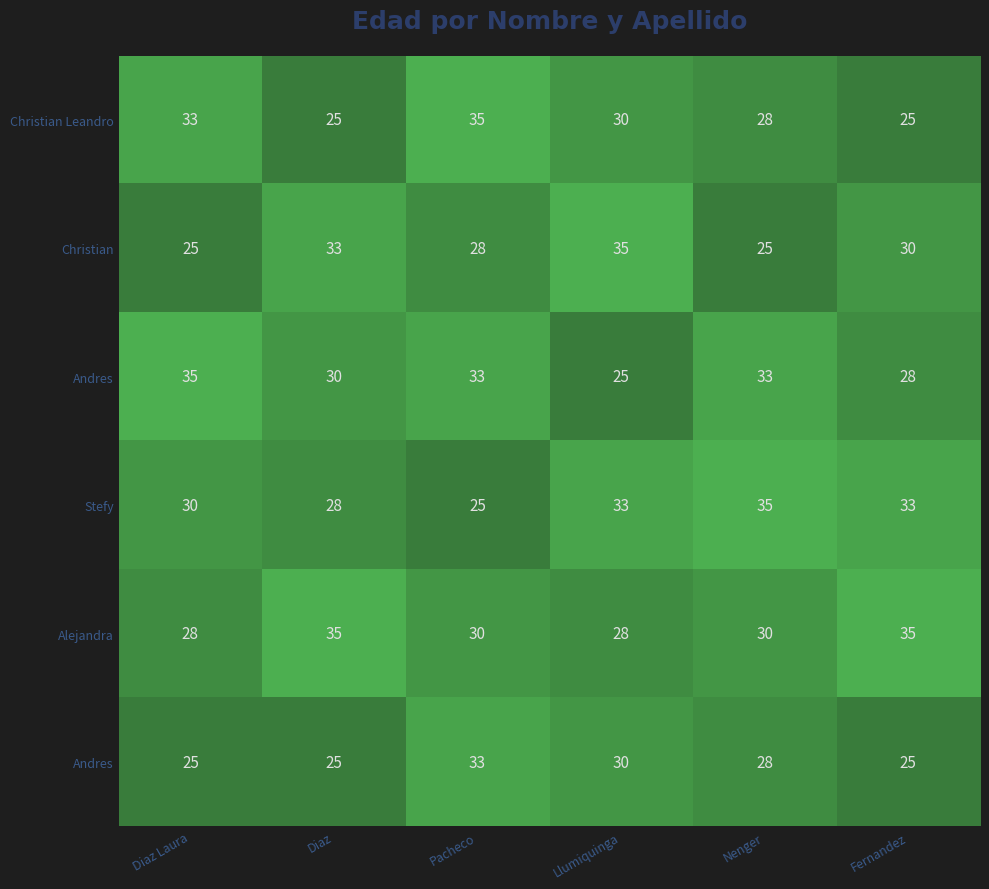

At which category is the sum across all series the highest?

Pacheco